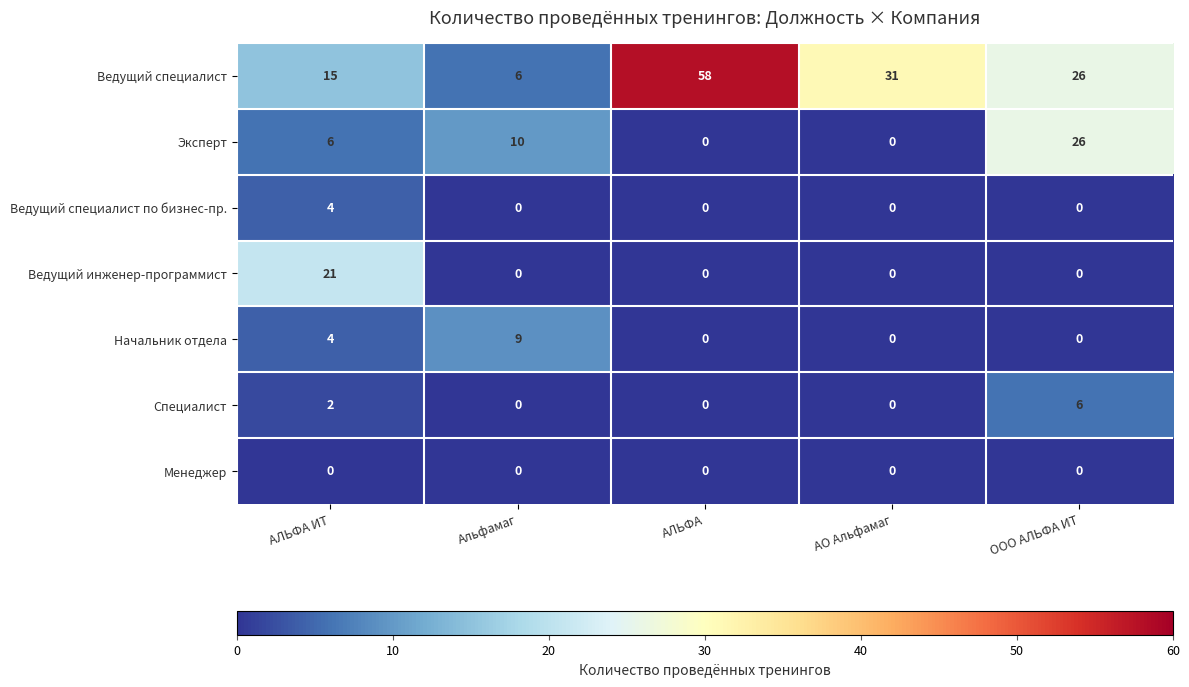

At which category does the chart reach its peak across all series?

АЛЬФА